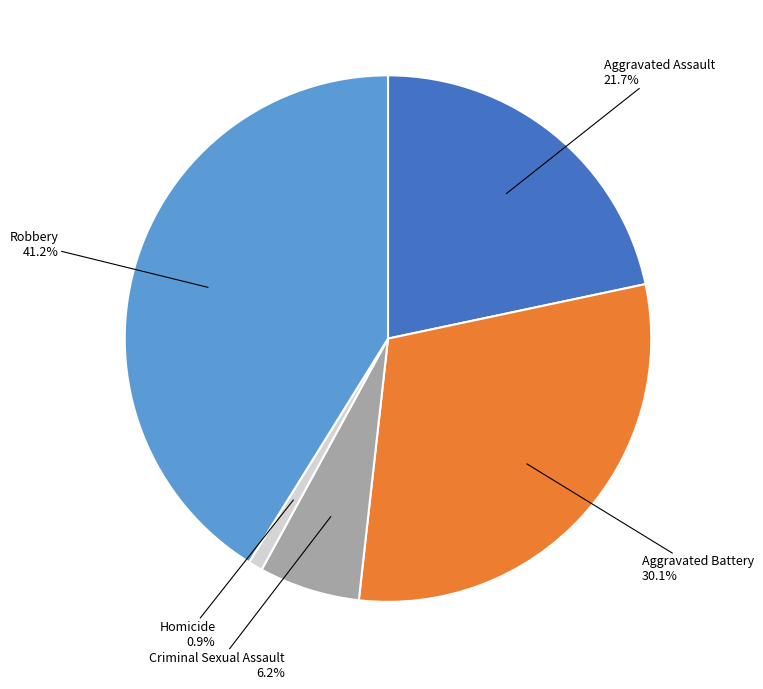

Is Criminal Sexual Assault the majority of the pie?

No